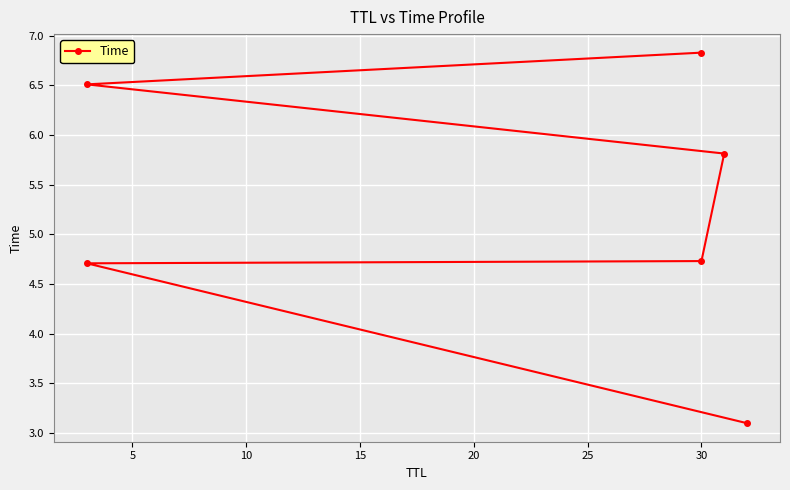

What is the ratio of the value at 15 to the value at 20?

0.9